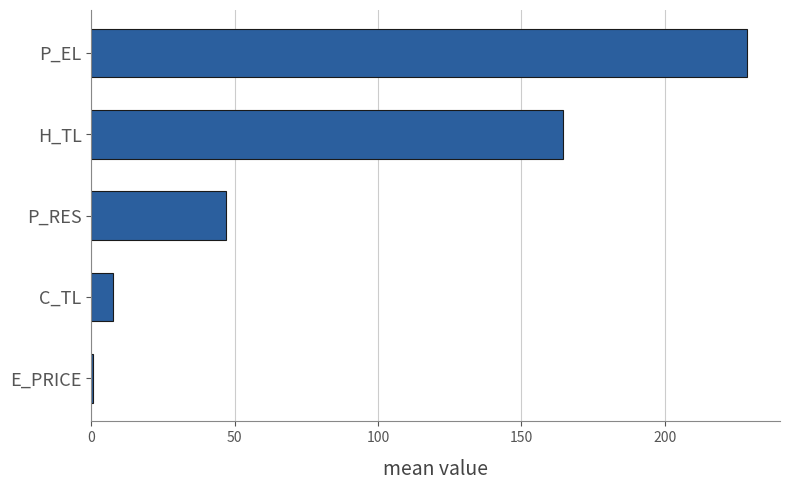

List the labels in order of value, smallest first.

E_PRICE, C_TL, P_RES, H_TL, P_EL